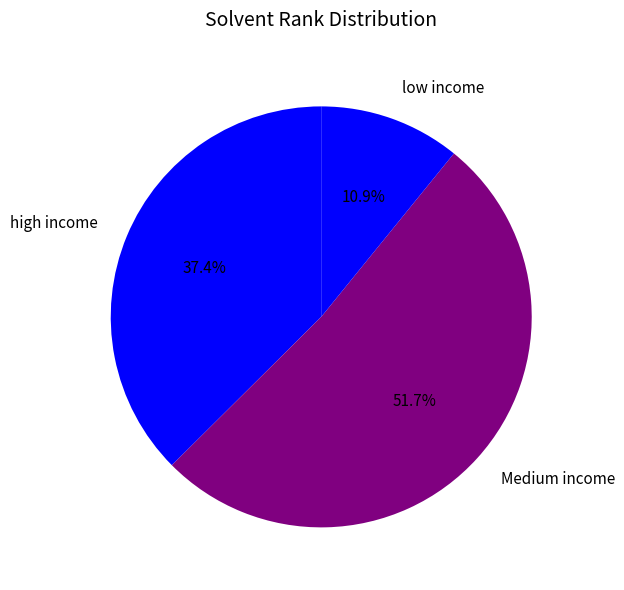

Rank the categories by value from highest to lowest.

Medium income, high income, low income